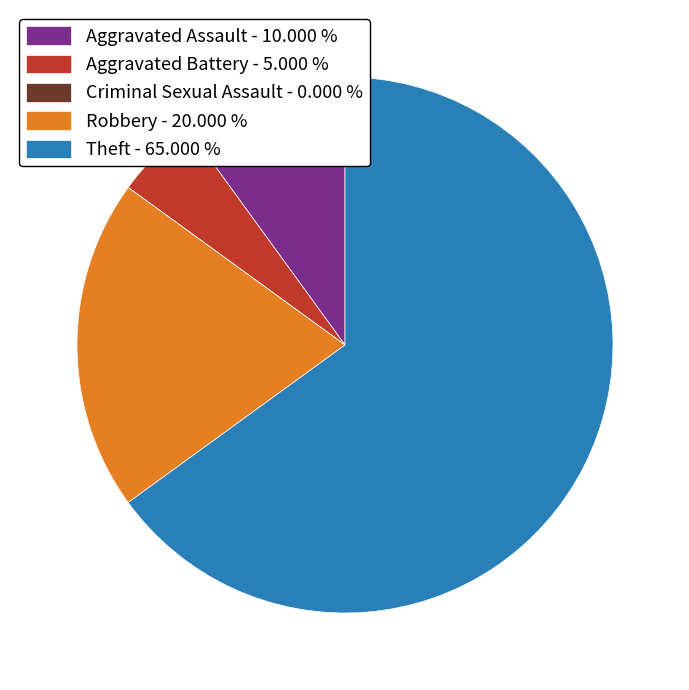

Do Aggravated Battery - 5.000 % and Aggravated Assault - 10.000 % together represent more than half of the pie?

No